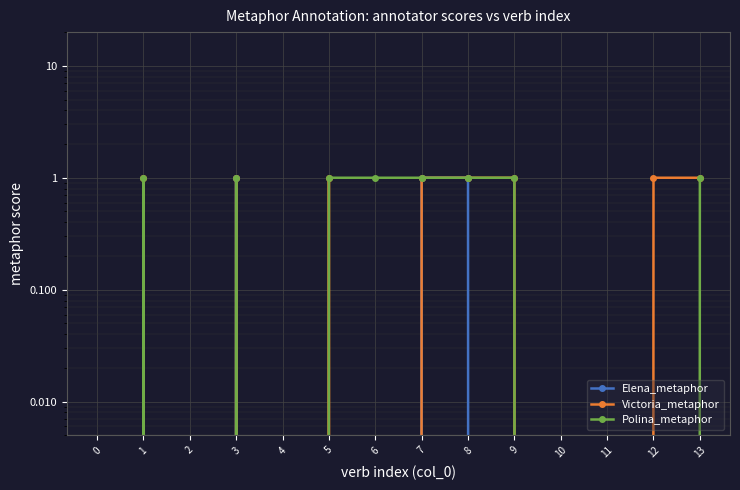

Which series has the largest range (max minus min)?

Elena_metaphor